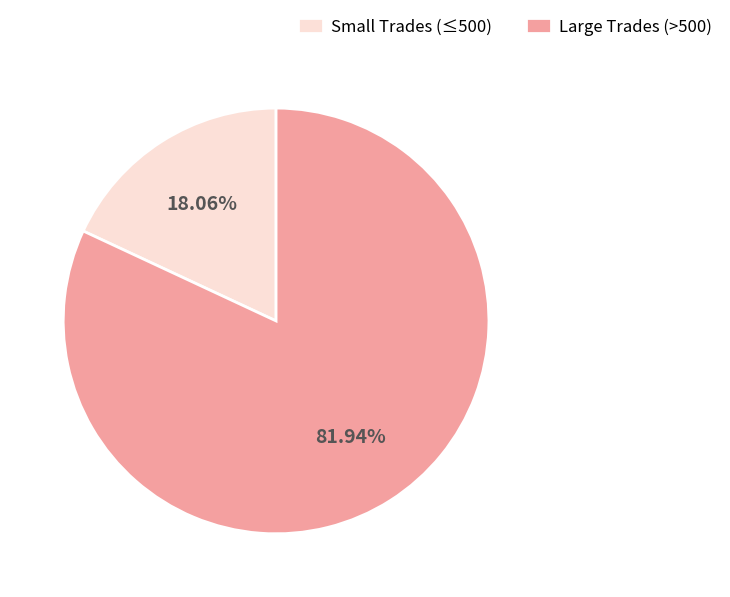

Which category has the smallest portion of the pie?

Small Trades (≤500)